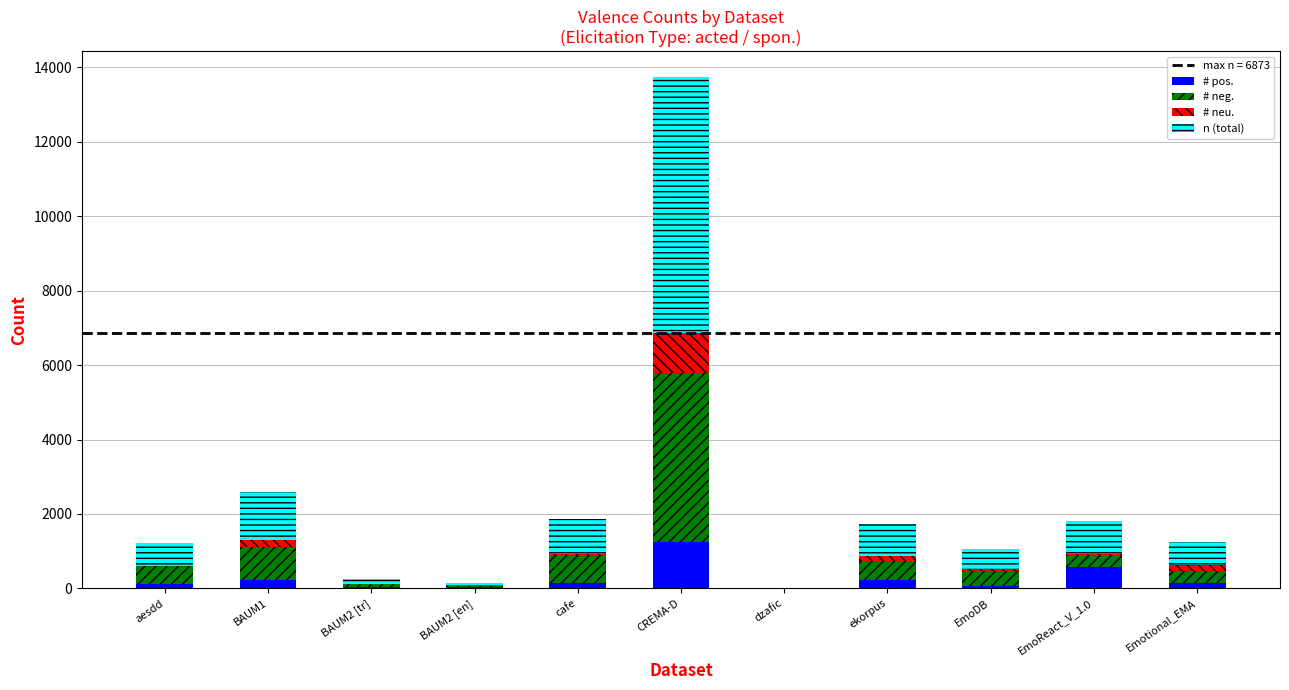

What is the highest value of the # pos. series?

1245